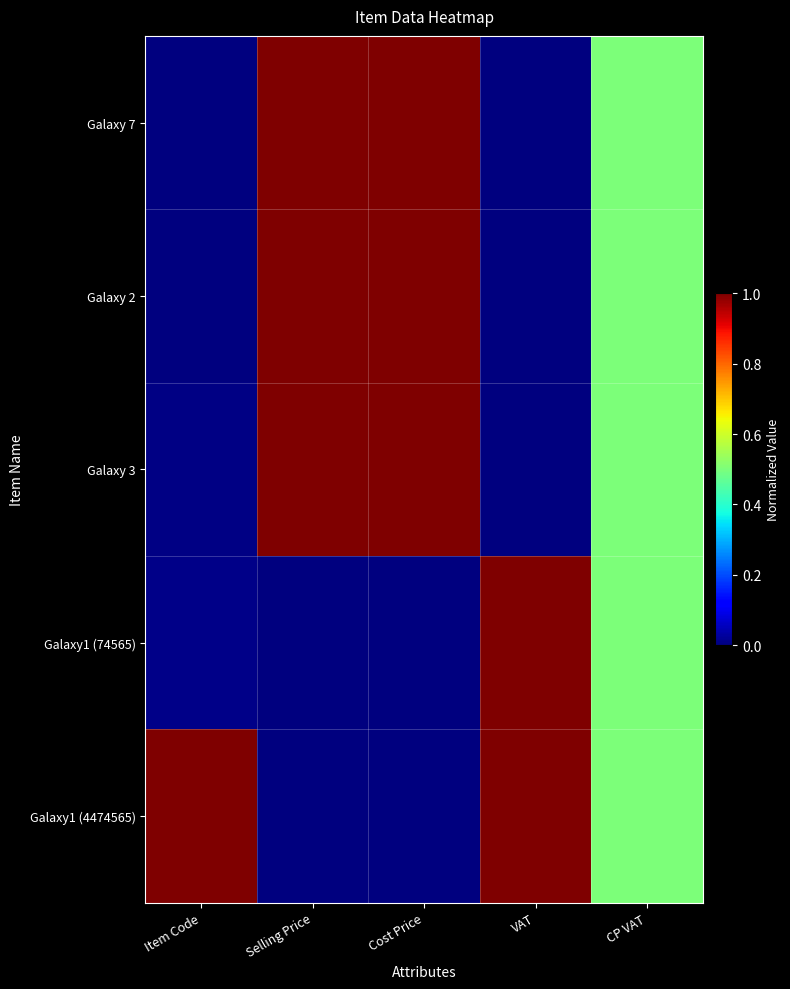

Which series changed the most between Selling Price and CP VAT?

Galaxy 7